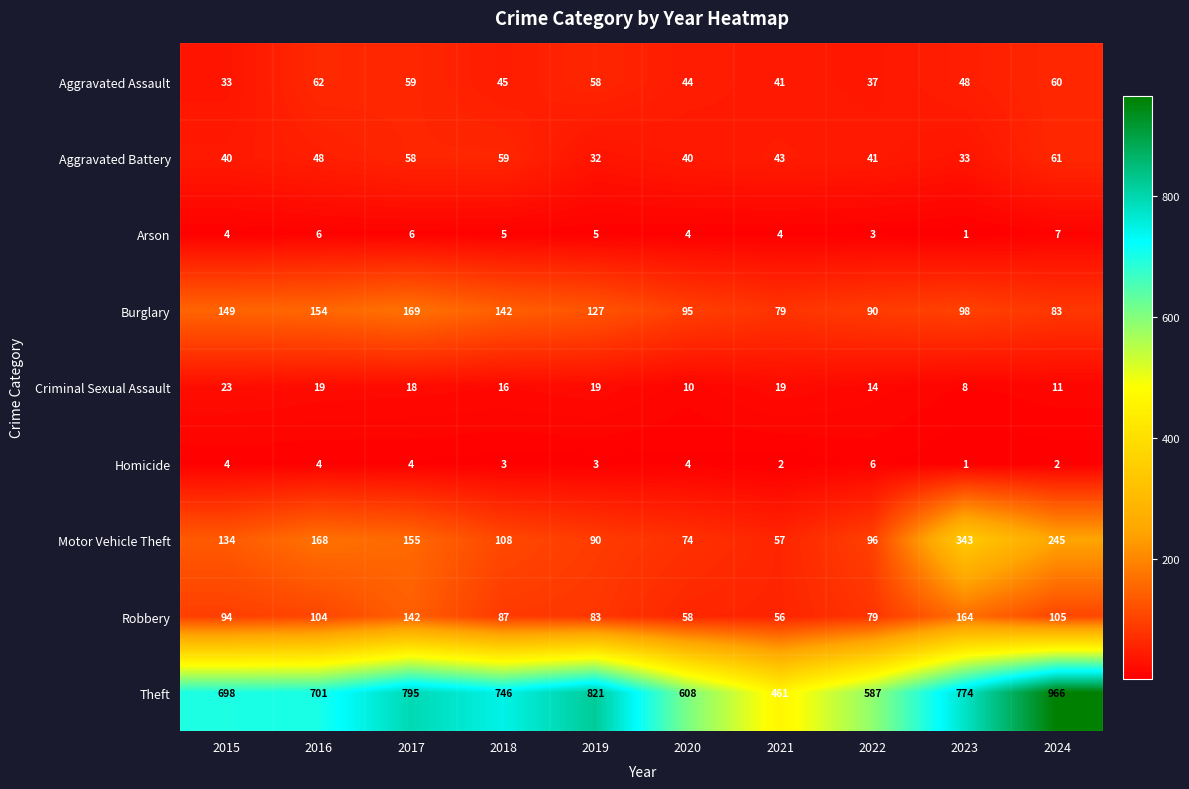

What is the total value across all series at 2015?

1179